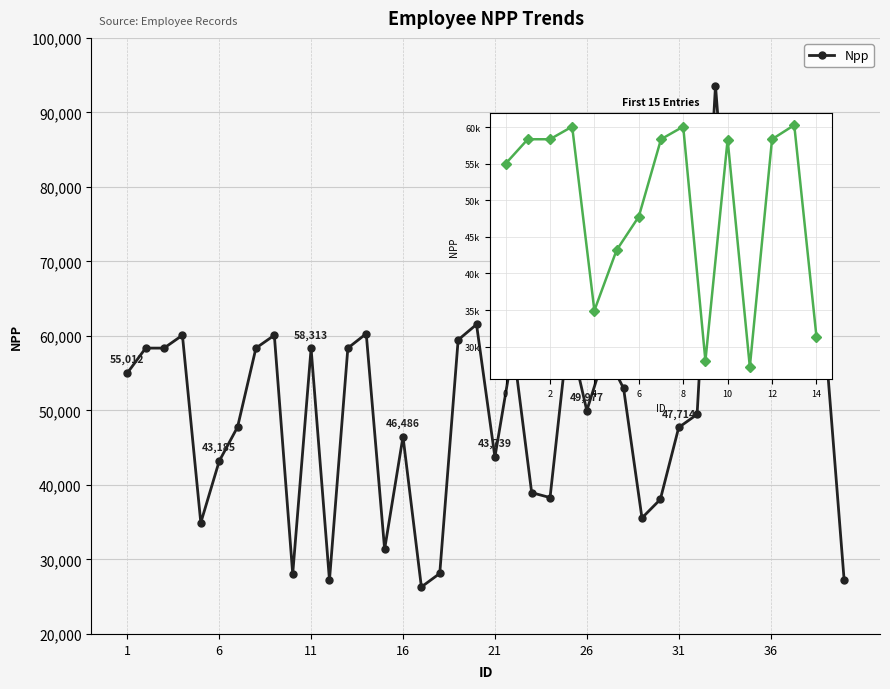

True or false: the data has more than 2 interior local peaks.

True